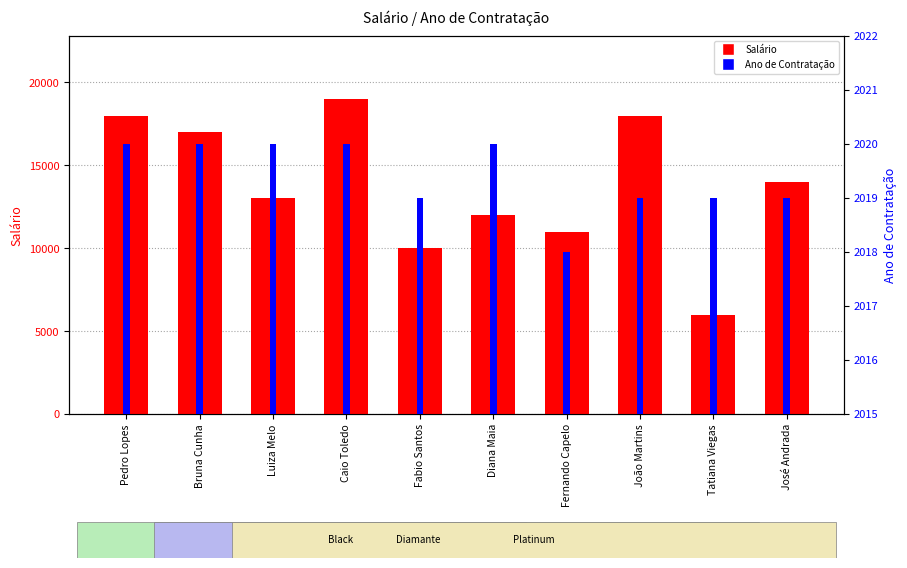

At which label does Salário first exceed 14000?

Pedro Lopes